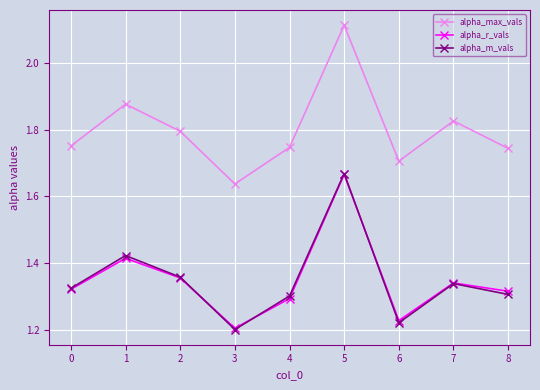

Which series changed the most between 6 and 7?

alpha_max_vals